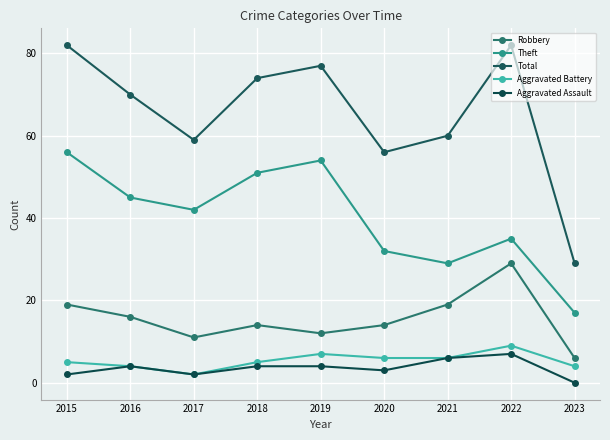

Is the value of Robbery at 2018 greater than the value of Aggravated Battery at 2021?

Yes